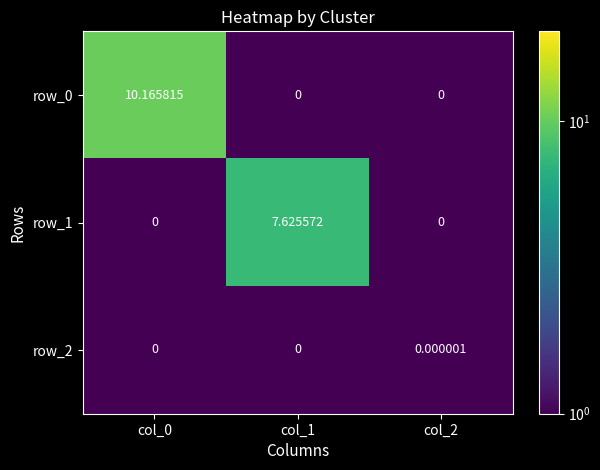

Is the value of row_0 at col_1 greater than the value of row_1 at col_1?

No